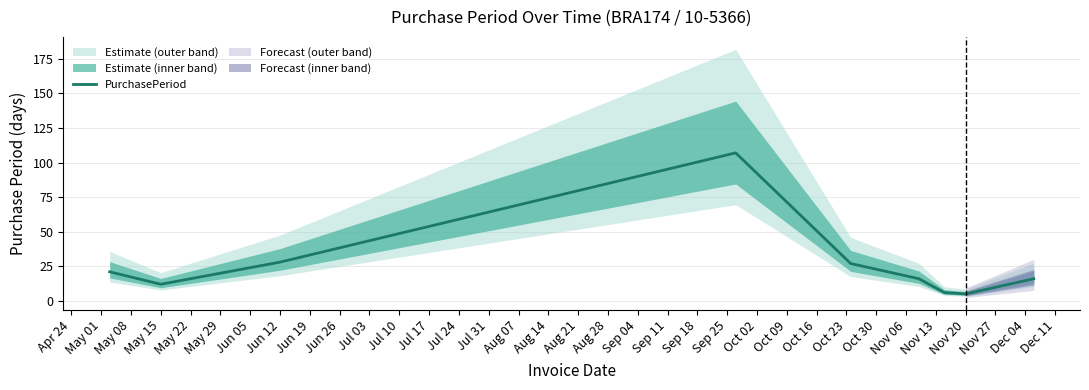

Is it true that PurchasePeriod equals 12 at May 15?

True